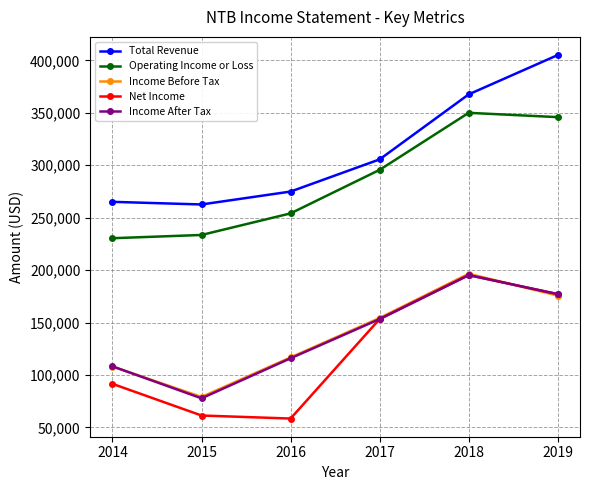

True or false: Net Income and Operating Income or Loss cross at least once.

False